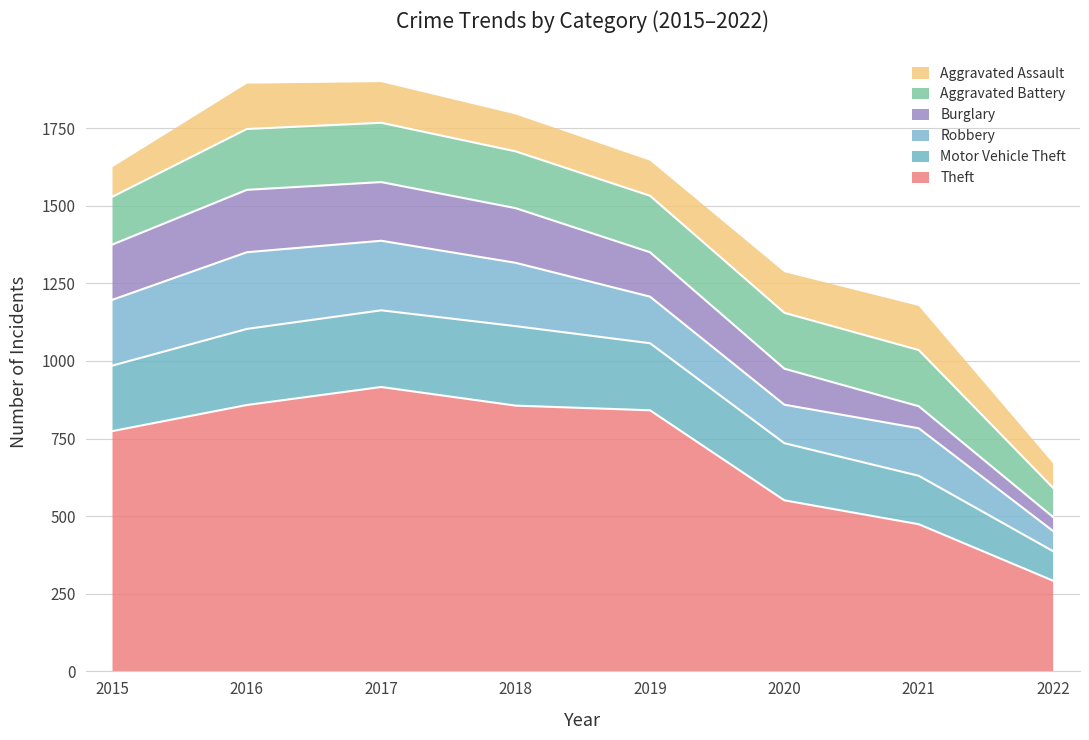

What is the value of the Aggravated Assault point at the 7th from the left?

142